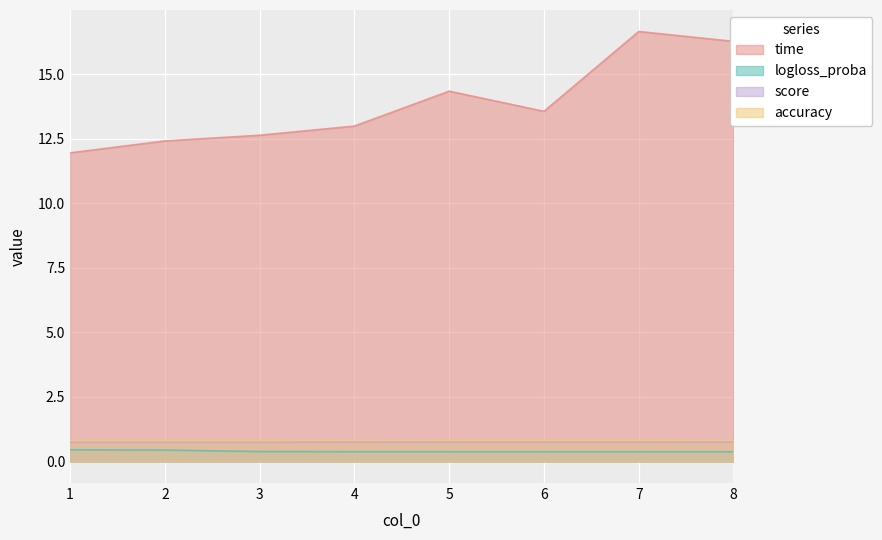

Where does the time series first go above 13?

5